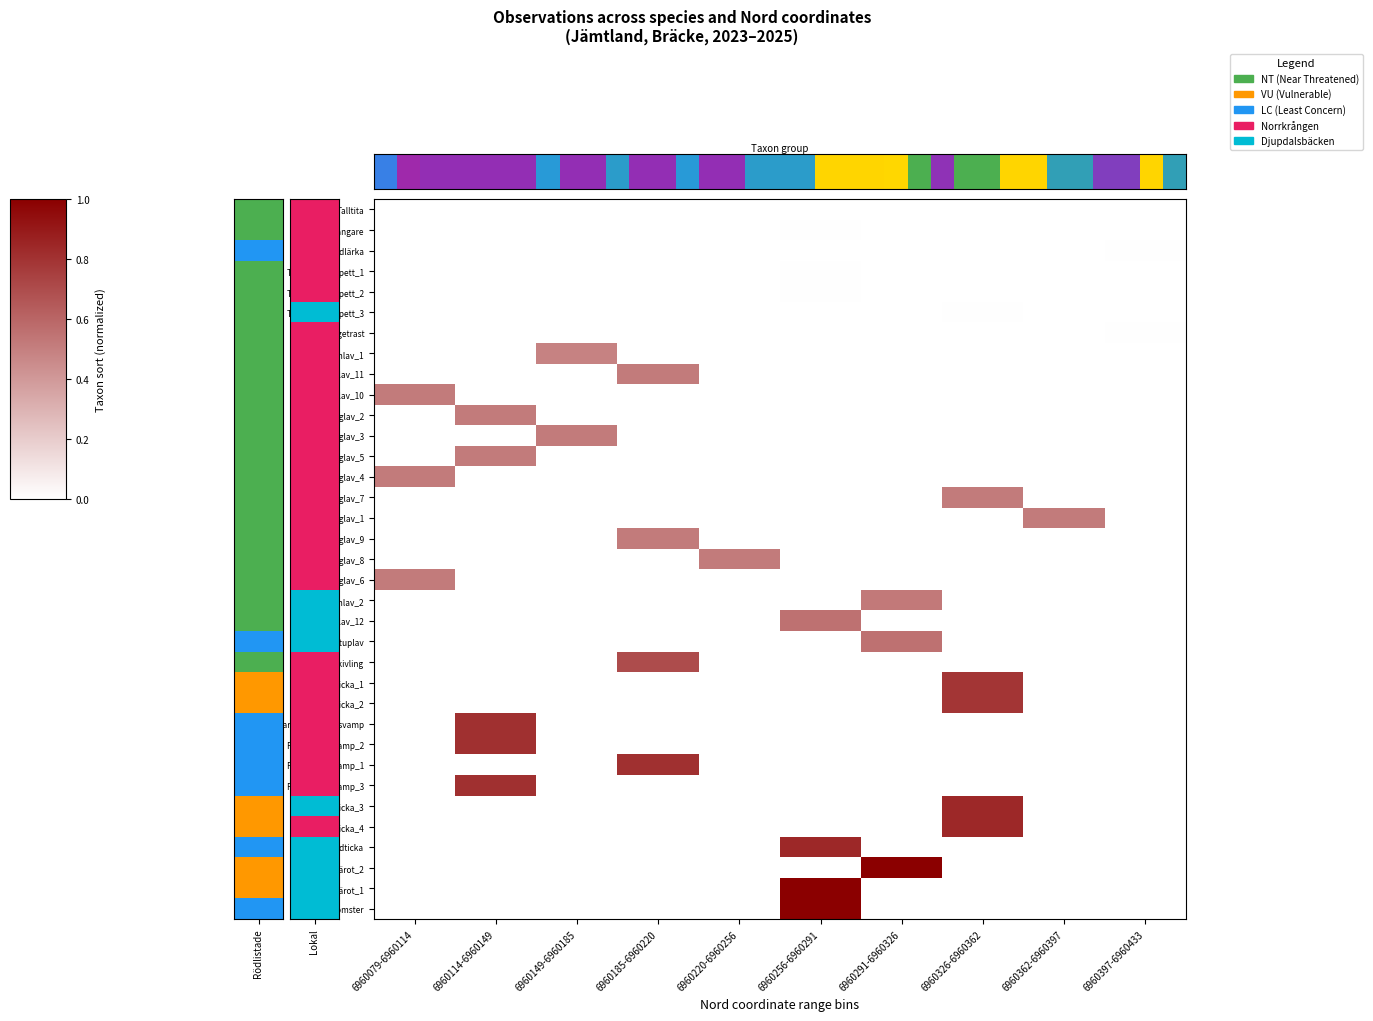

At which category is the sum across all series the highest?

6960326-6960362